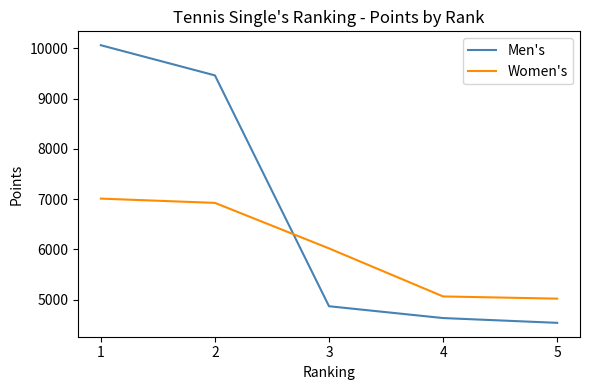

Which series changed the most between 2 and 5?

Men's